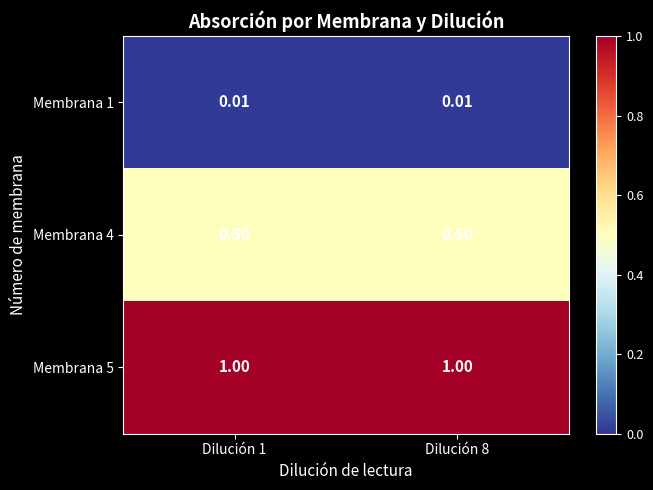

Is the value of Membrana 5 at Dilución 1 greater than the value of Membrana 1 at Dilución 8?

Yes